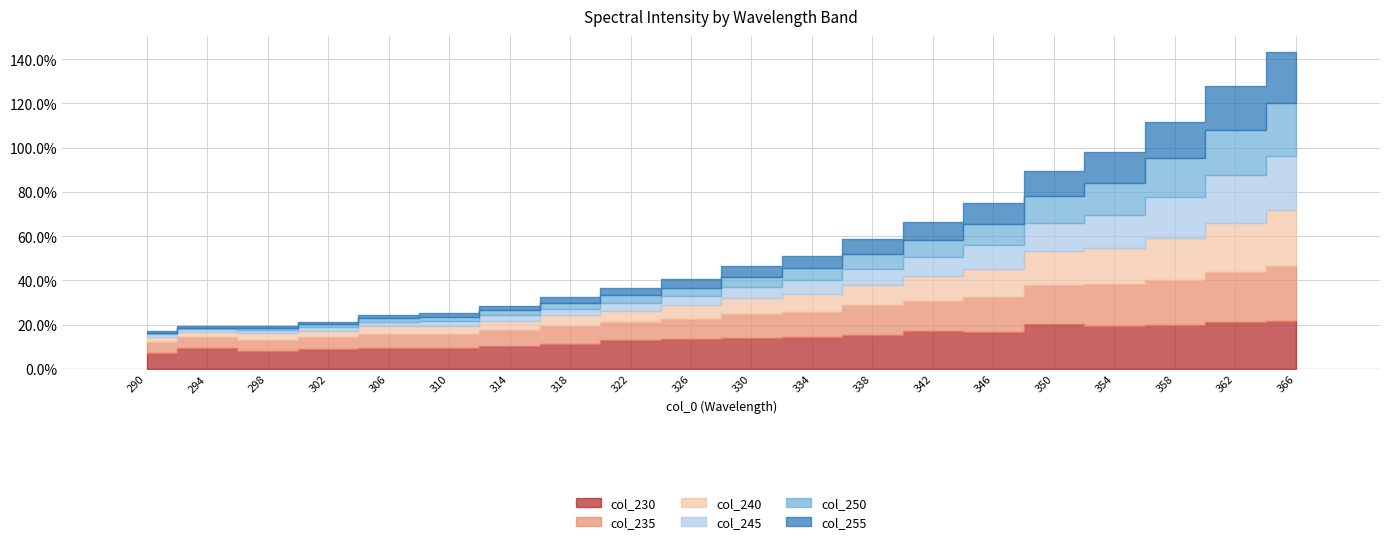

Where is 245 nearest to the value 12?

350